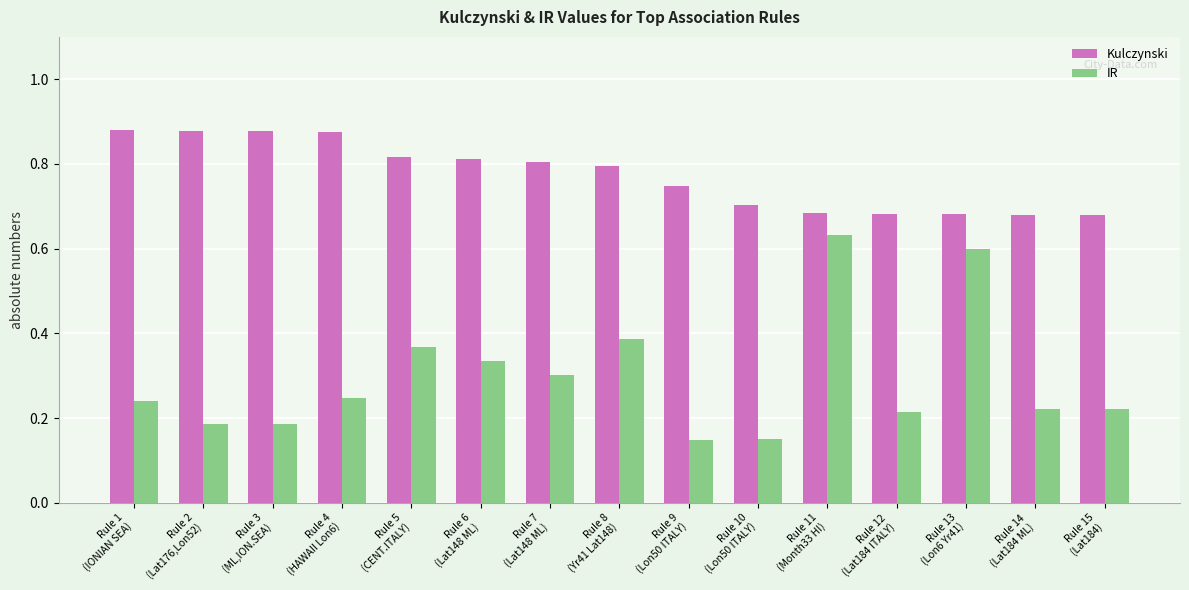

What is the difference between the maximum and minimum values in the IR series?

0.5